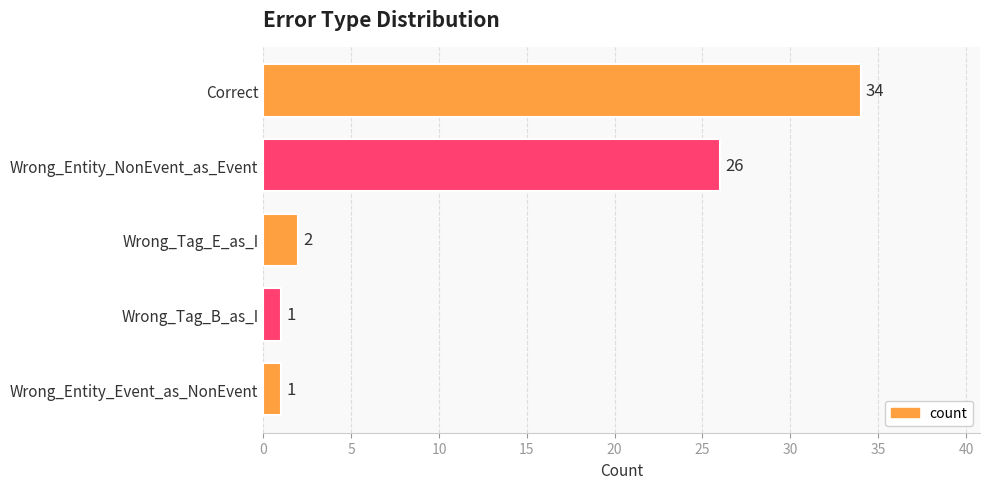

What is the maximum value shown in the chart?

34